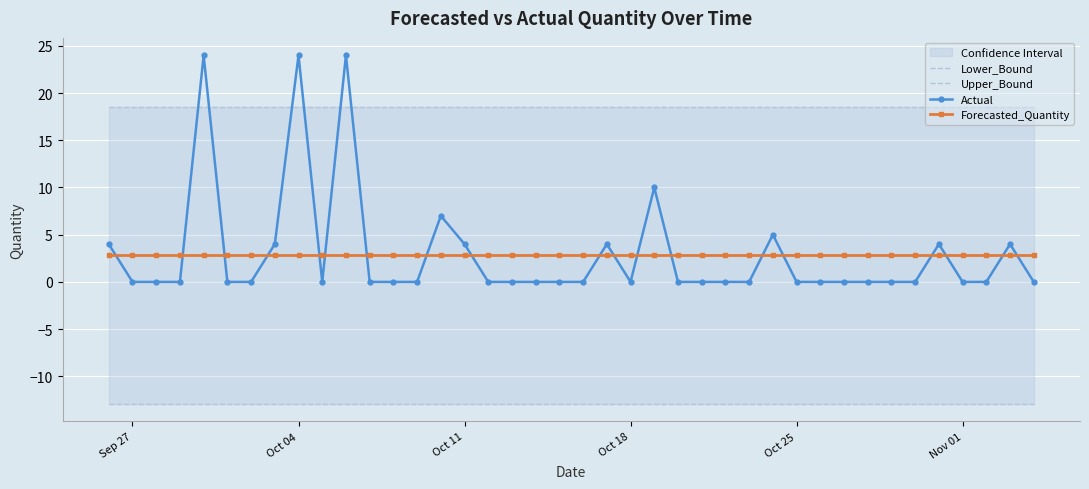

What is the highest value of the Forecasted_Quantity series?

2.8